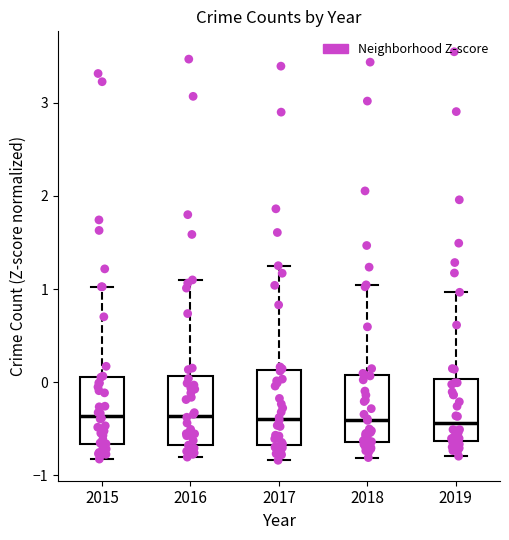

Where is the lower edge of the box at x = 2016 on the y-axis? The values are not printed on the chart, so give them approximately, as read against the axis.

-0.7